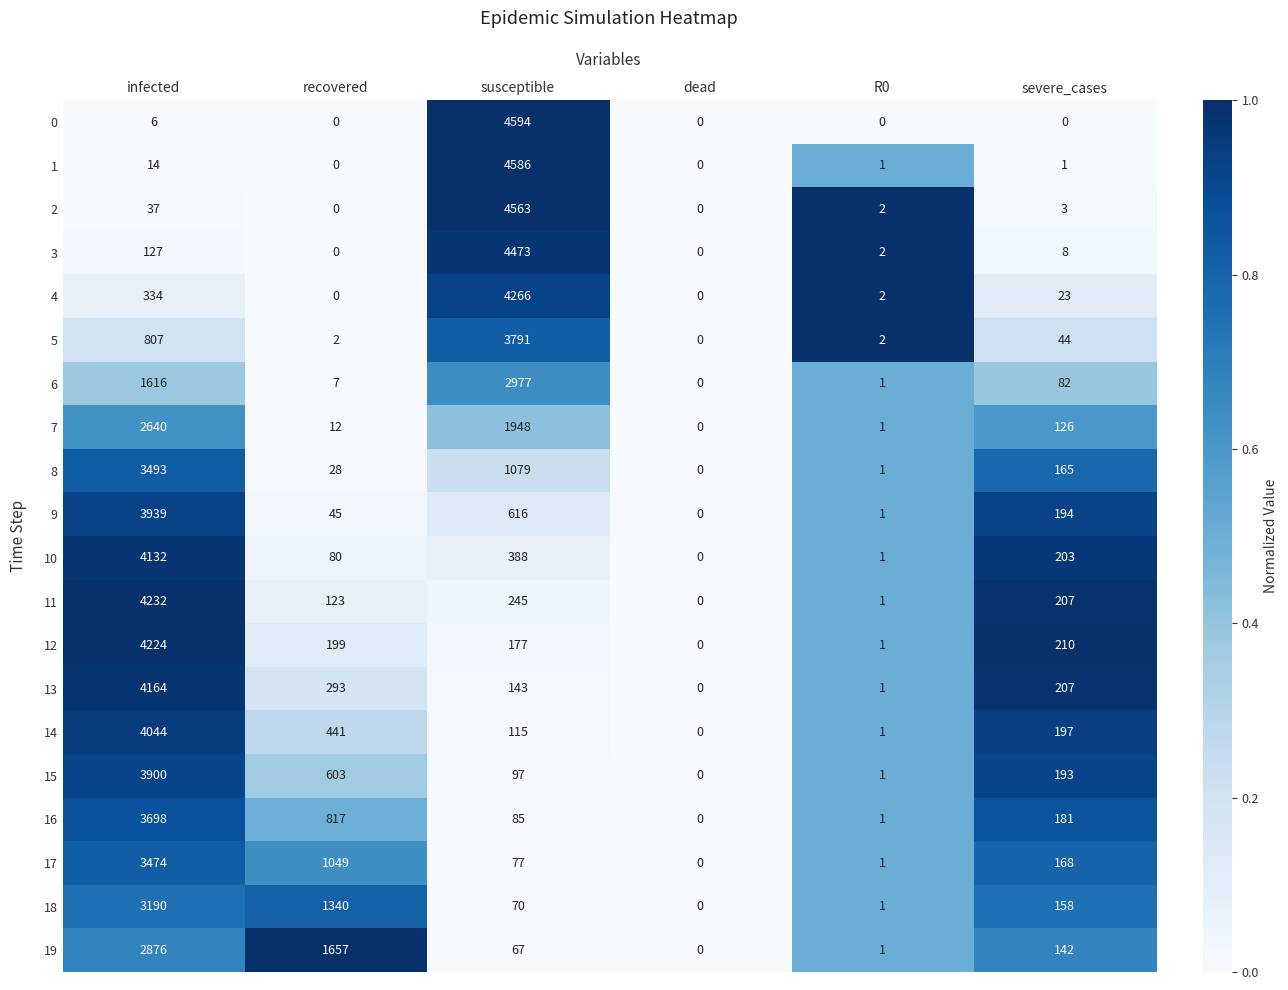

Is it true that 19 equals 0 at R0?

False